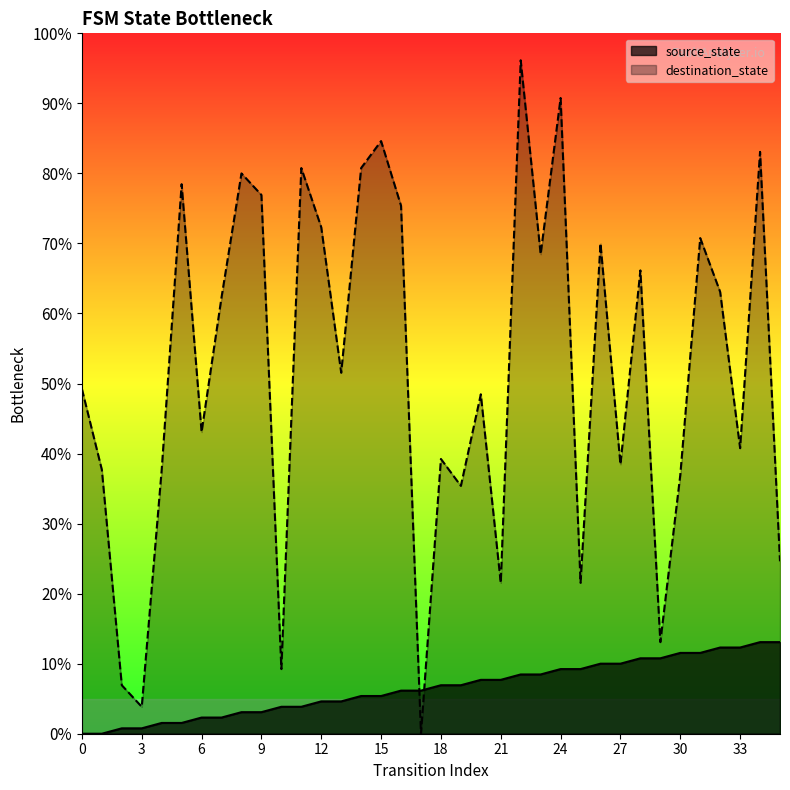

Reading right to left, list all the values displayed in this chart.

source_state: 35=17	34=17	33=16	32=16	31=15	30=15	29=14	28=14	27=13	26=13	25=12	24=12	23=11	22=11	21=10	20=10	19=9	18=9	17=8	16=8	15=7	14=7	13=6	12=6	11=5	10=5	9=4	8=4	7=3	6=3	5=2	4=2	3=1	2=1	1=0	0=0
destination_state: 35=32	34=108	33=53	32=82	31=92	30=48	29=17	28=86	27=50	26=91	25=28	24=118	23=89	22=125	21=28	20=63	19=46	18=51	17=0	16=98	15=110	14=105	13=67	12=94	11=105	10=12	9=100	8=104	7=81	6=56	5=102	4=49	3=5	2=9	1=49	0=64